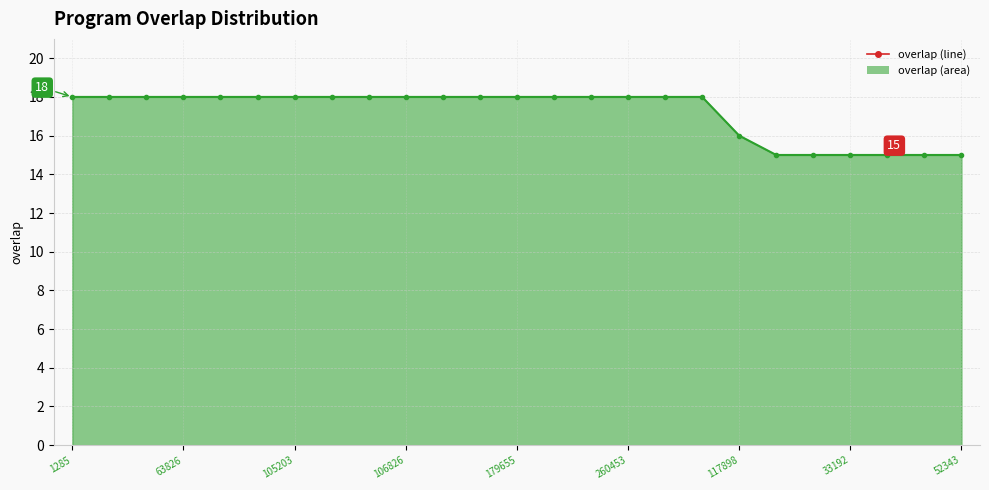

At which label is the value closest to 16?

117898